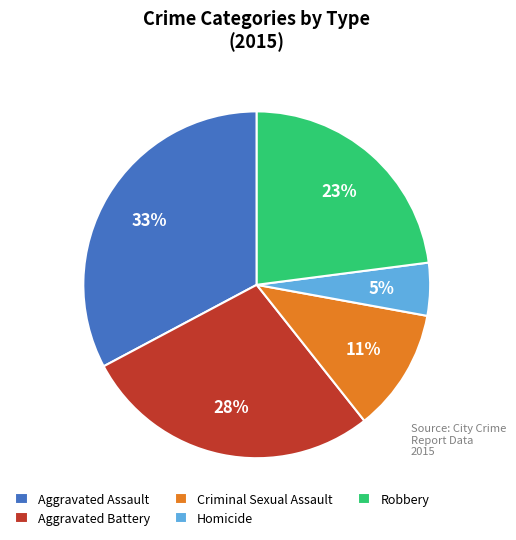

What percentage is the Aggravated Assault slice, to the nearest percent?

33%